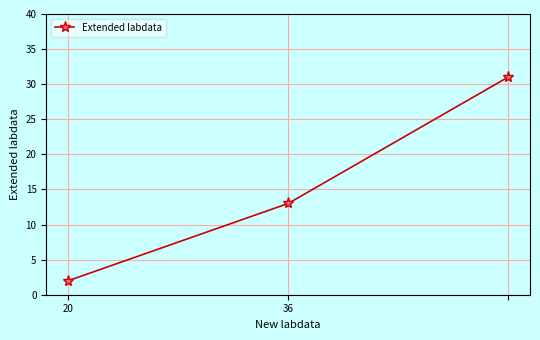

What is the difference between the maximum and second lowest values?

18